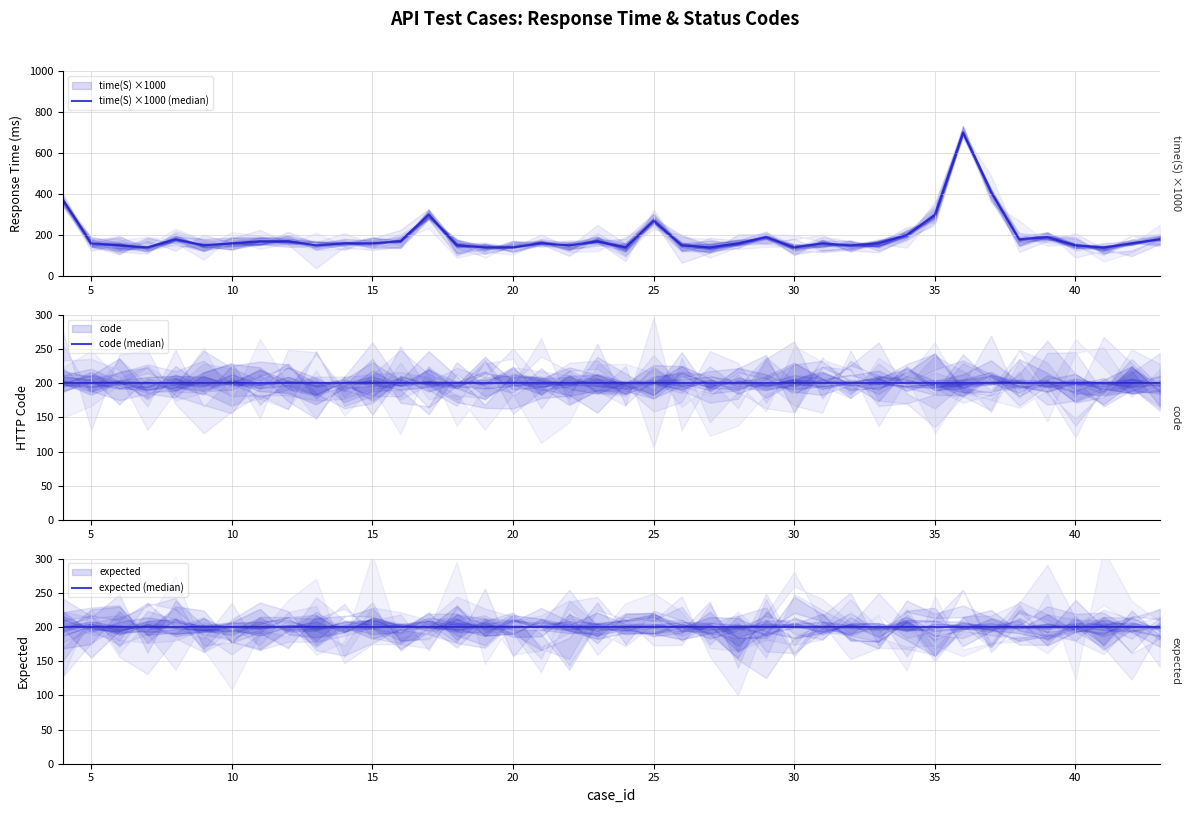

How many interior local peaks does the time(S) ×1000 (median) series have?

9